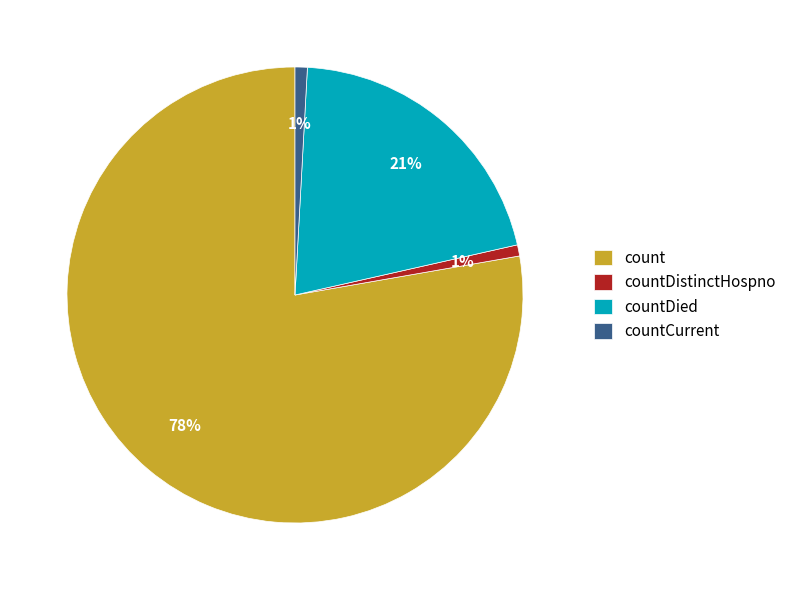

What is the majority slice?

count